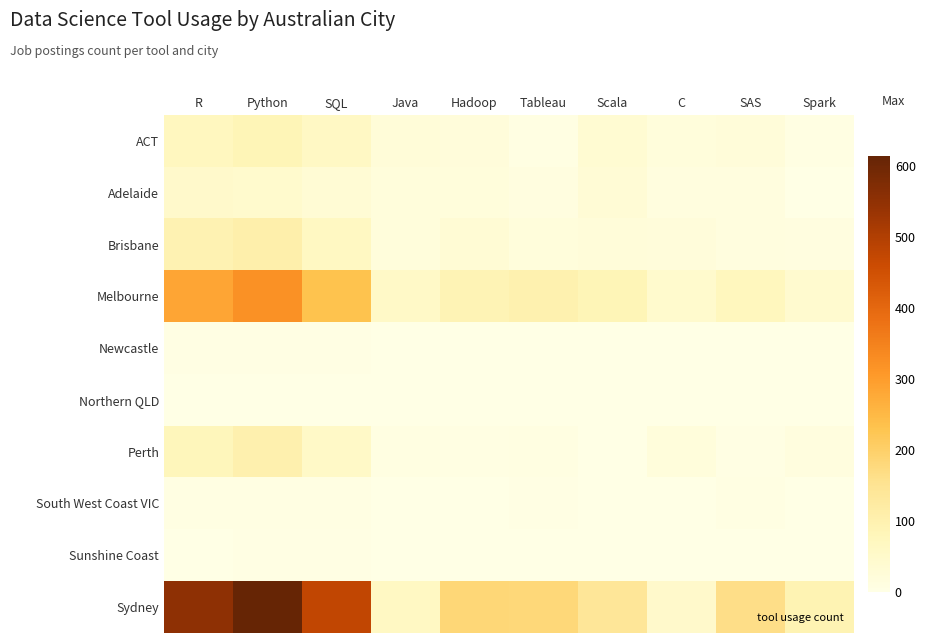

Which has a higher value, C or SQL?

SQL